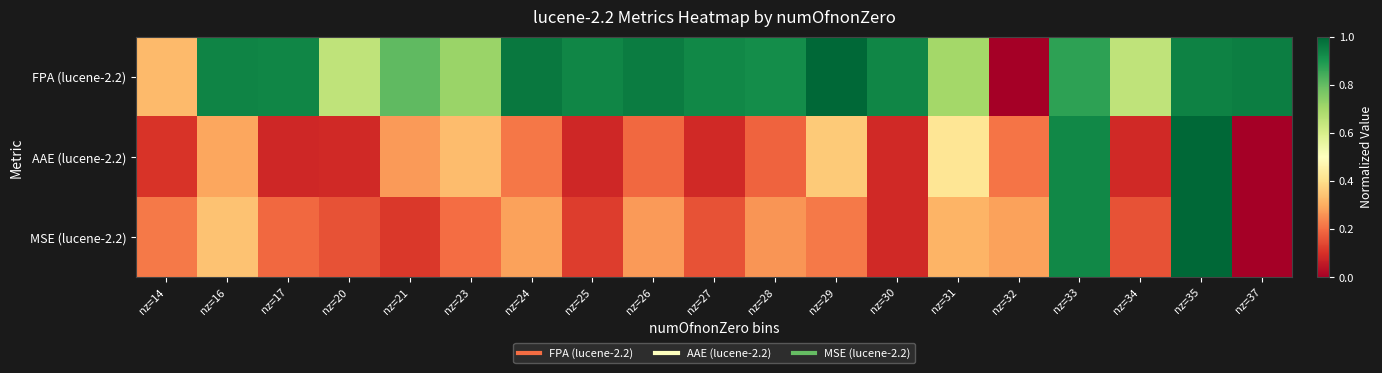

Rank the series by their maximum value, from highest to lowest.

FPA (lucene-2.2), AAE (lucene-2.2), MSE (lucene-2.2)